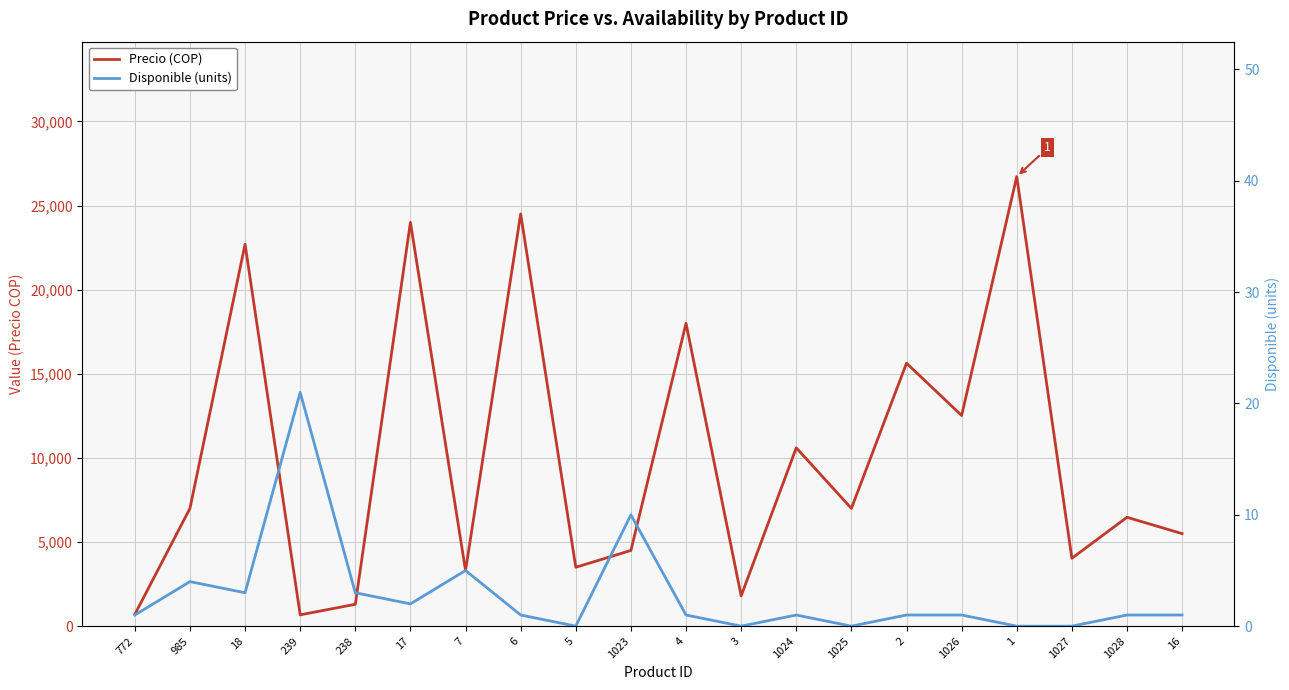

In Precio (COP), how many points are lower than both neighbors (excluding endpoints)?

7